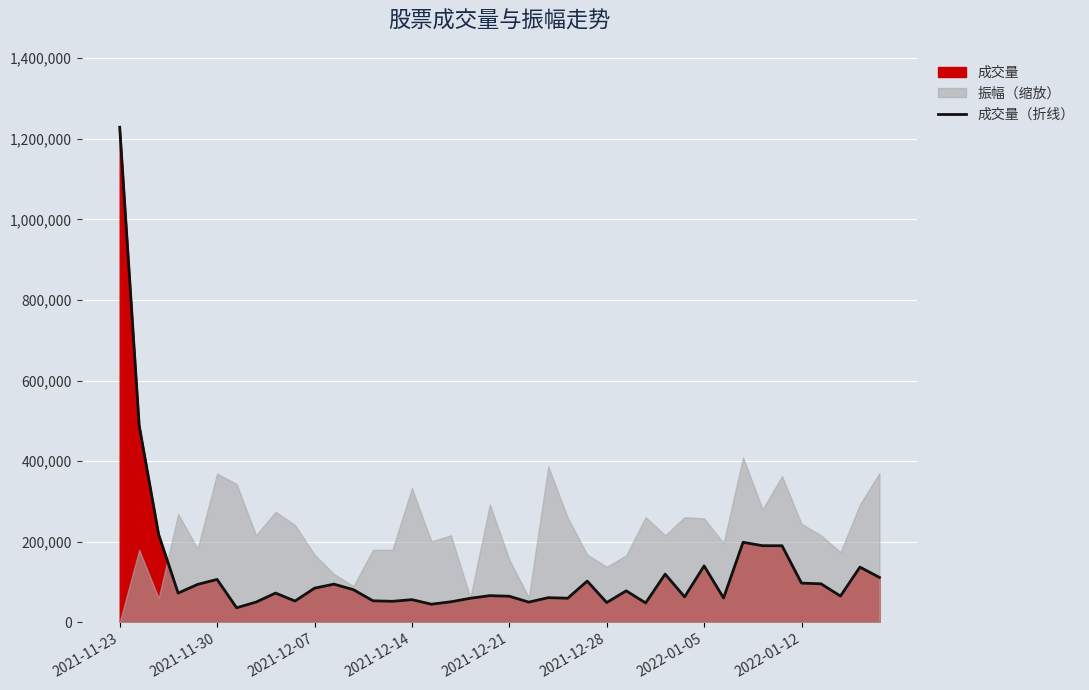

At which label does 成交量（折线） reach its peak?

2021-11-23